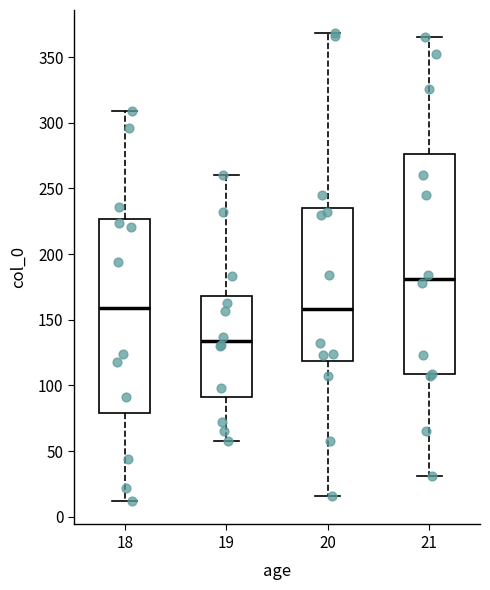

Where is the upper edge of the box at x = 19 on the y-axis? The values are not printed on the chart, so give them approximately, as read against the axis.

170